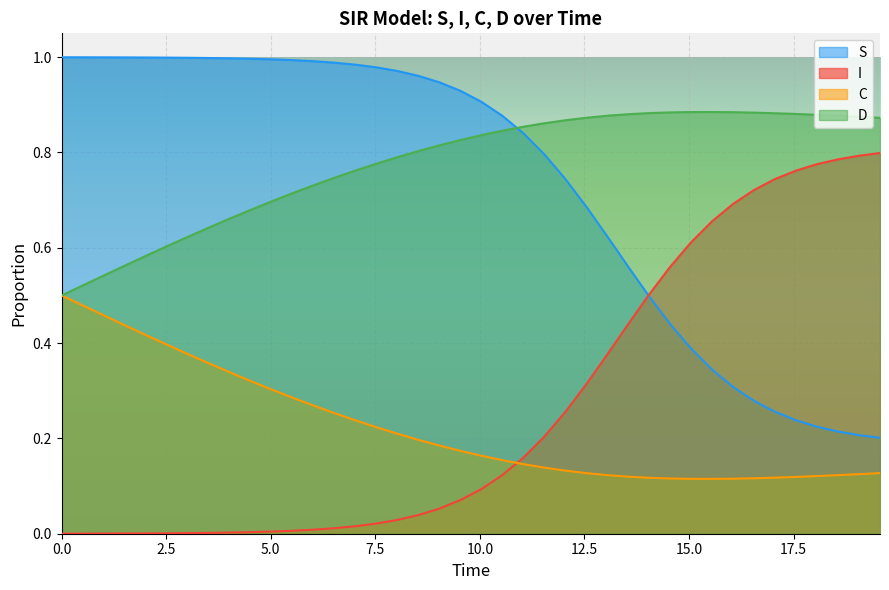

Which series has the largest total across all categories?

D